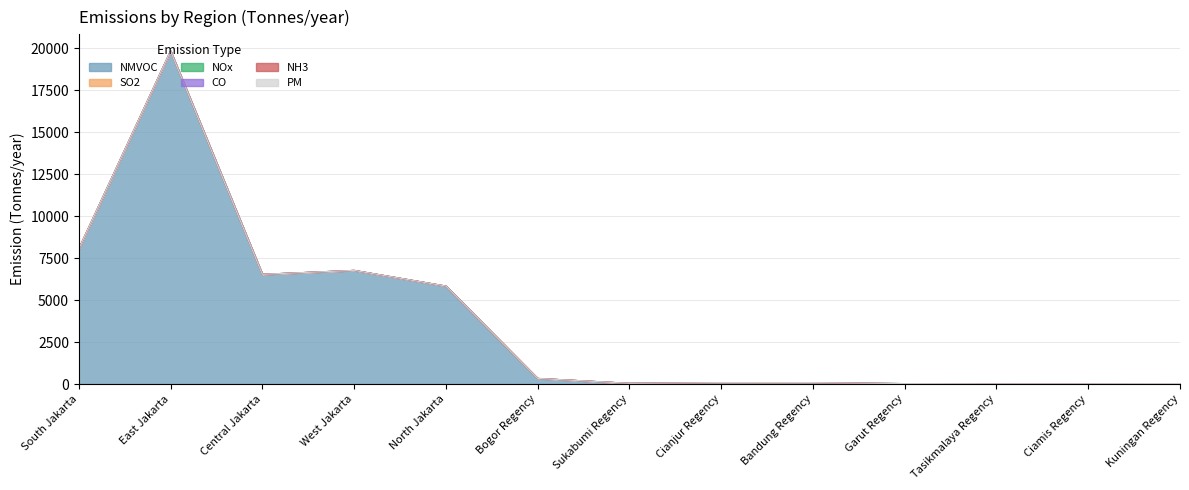

At which label does PM reach its peak?

South Jakarta